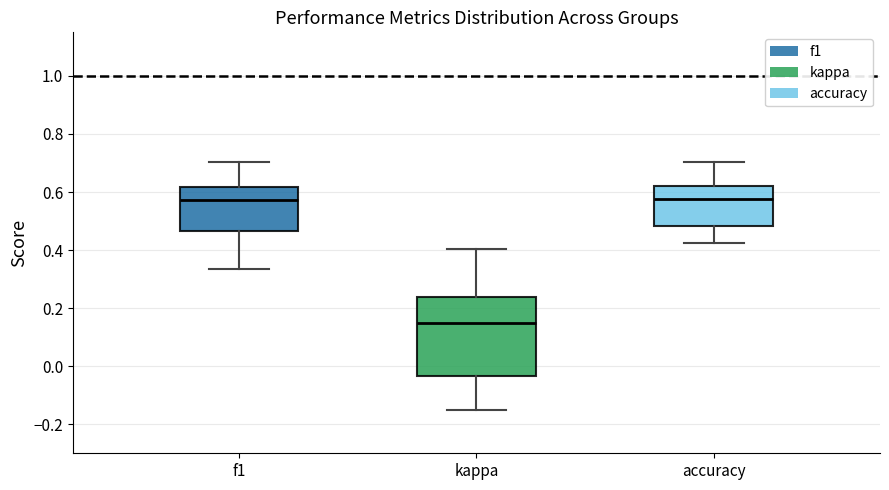

Which box's median line is the lowest?

kappa